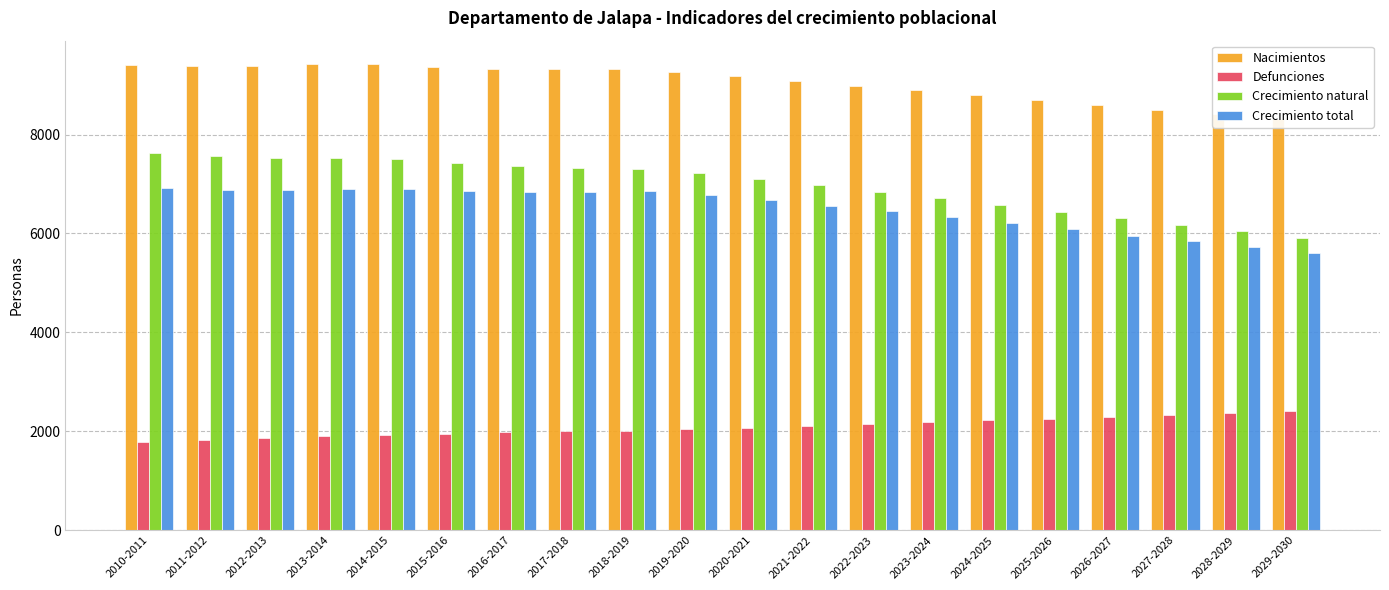

Rank the series at 2019-2020 from highest to lowest value.

Nacimientos, Crecimiento natural, Crecimiento total, Defunciones